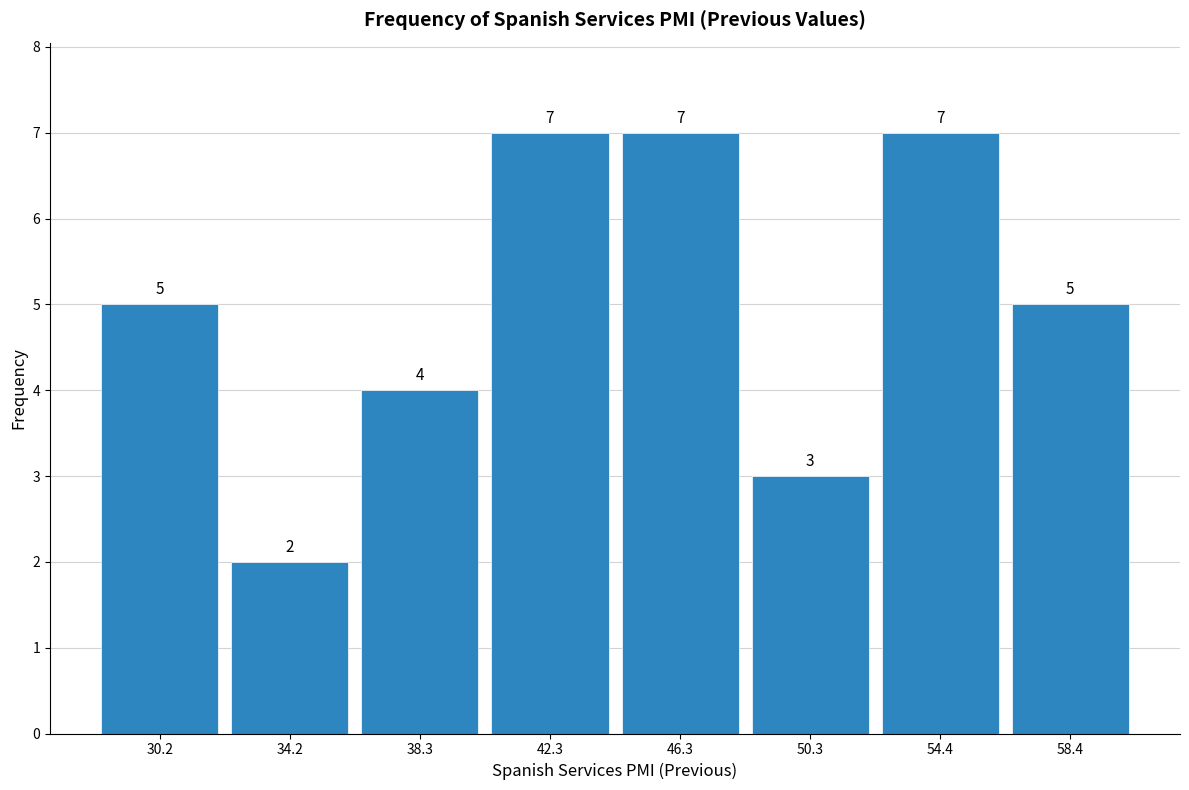

Reading left to right, list every bar in this chart as the range it spans on the x-axis followed by its height. The bar edges are not printed on the chart, so give them approximately, as read against the axis.

28.0 to 32.0: 5
32.0 to 36.5: 2
36.5 to 40.5: 4
40.5 to 44.5: 7
44.5 to 48.5: 7
48.5 to 52.5: 3
52.5 to 56.5: 7
56.5 to 60.5: 5